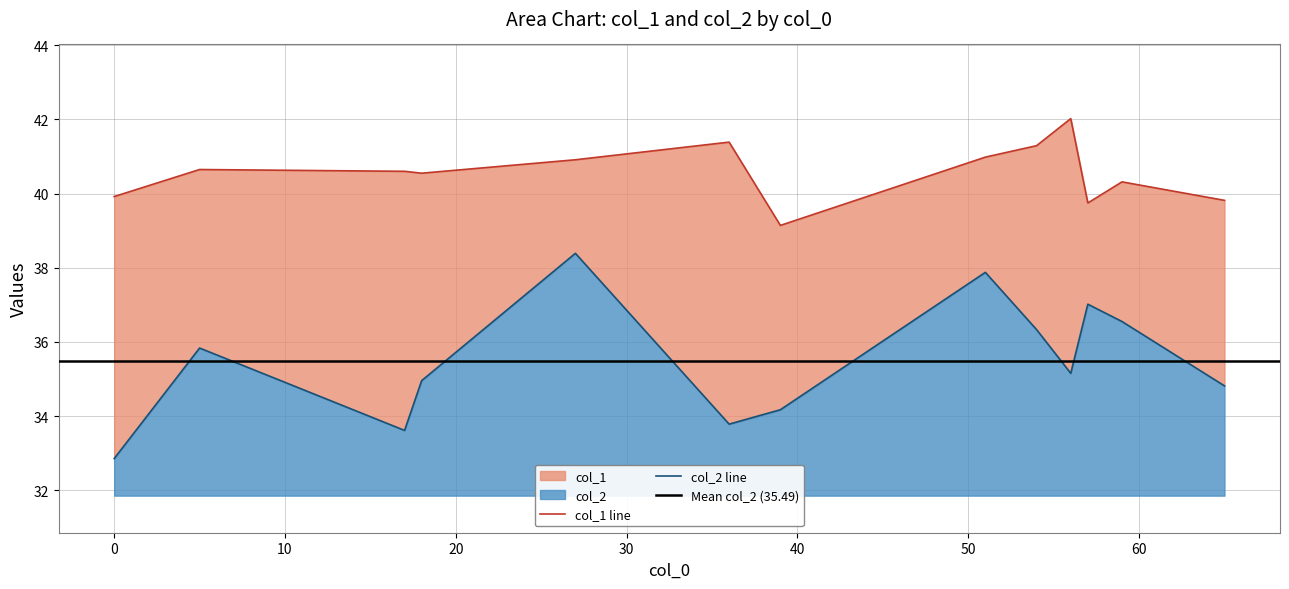

True or false: col_1 has more than 1 points higher than both neighbors.

True